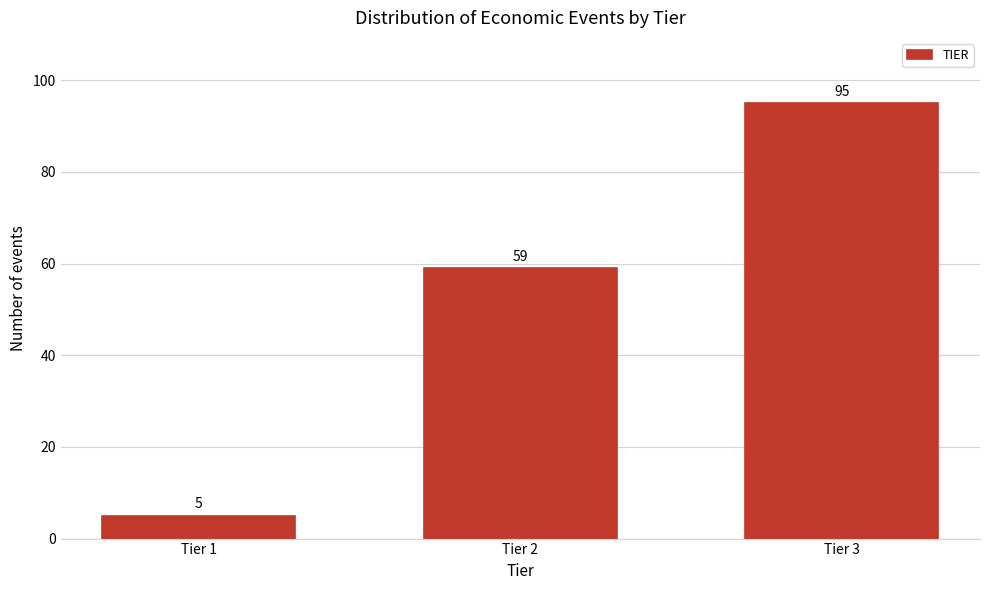

Reading left to right, list all the values displayed in this chart.

Tier 1=5	Tier 2=59	Tier 3=95